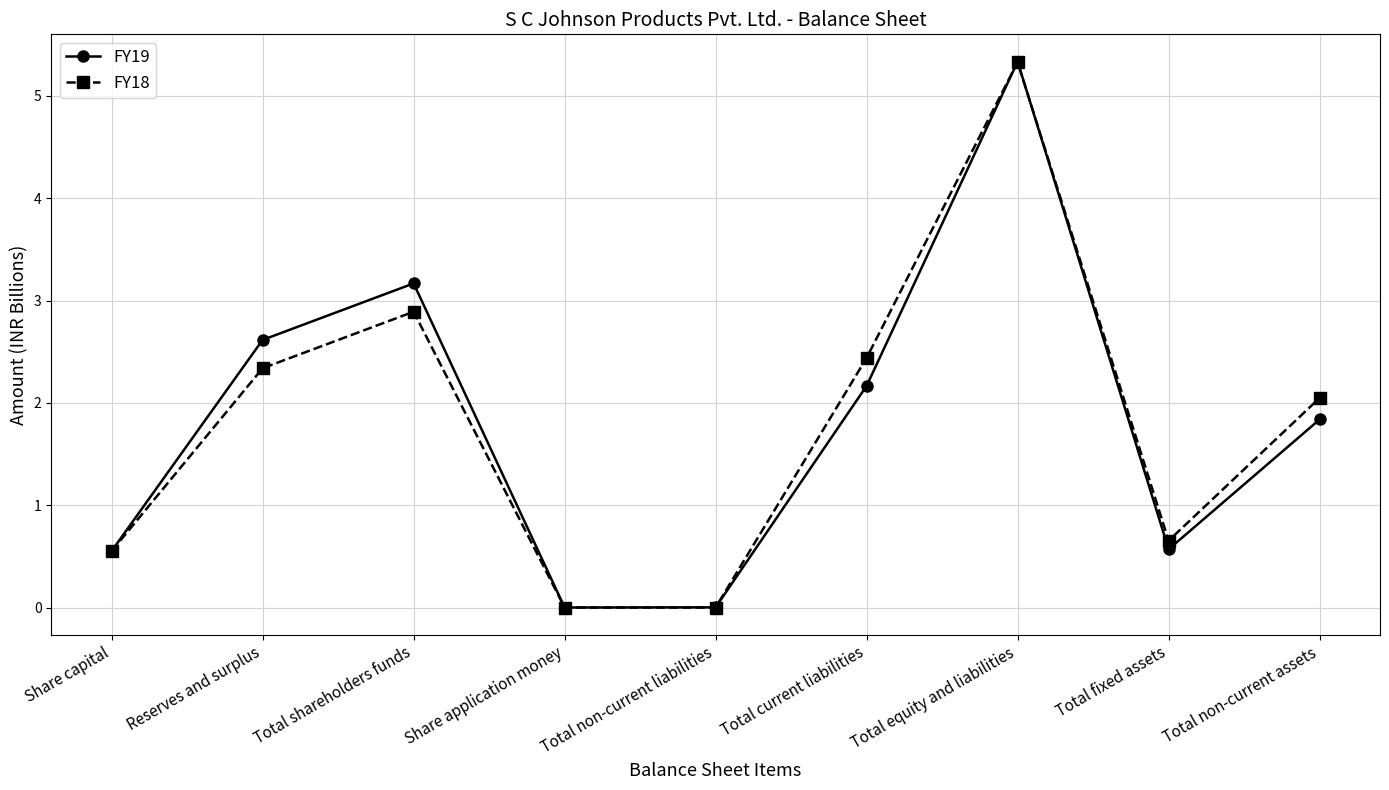

Count the number of data series in this chart.

2